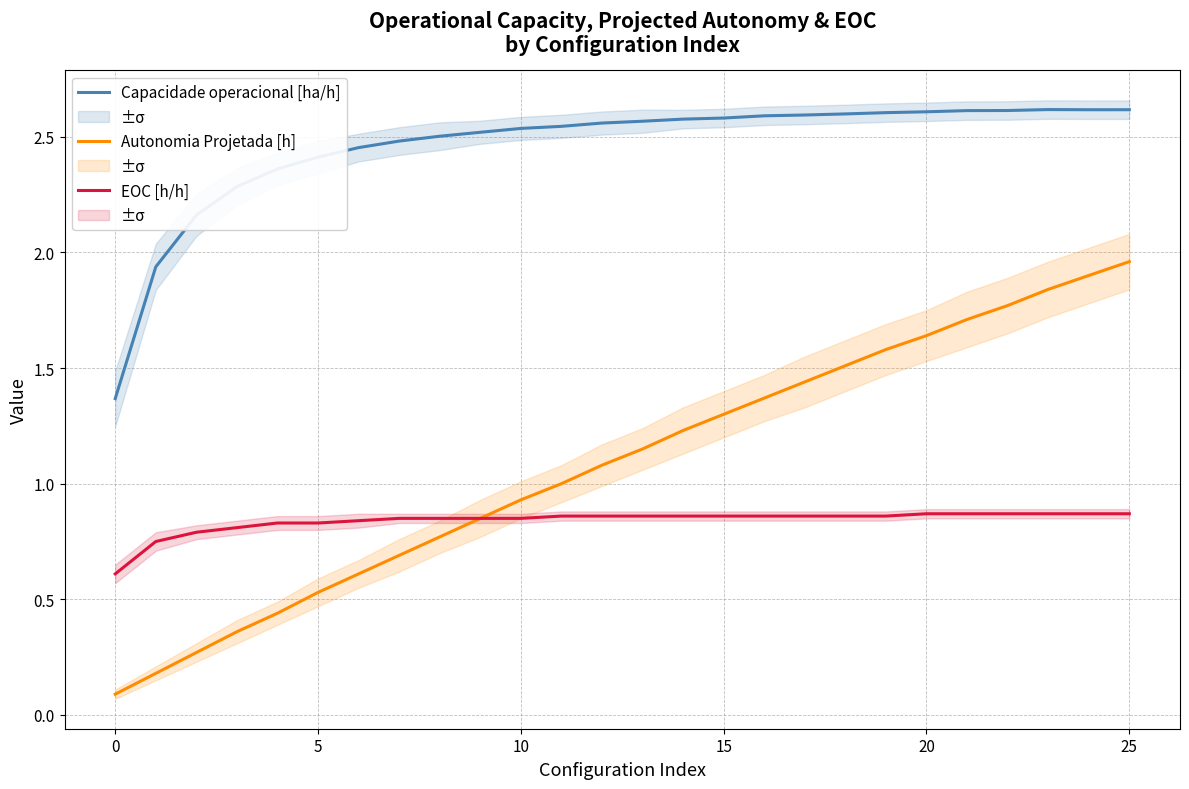

What is the sum of the Capacidade operacional [ha/h] values at 21 and 13?

5.2